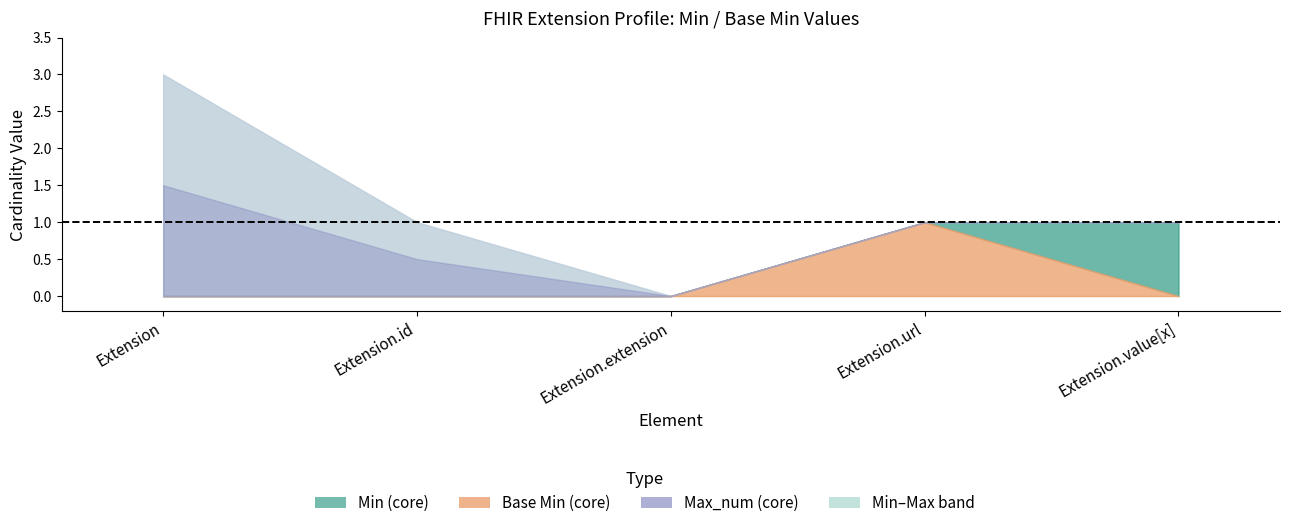

Where is the first local maximum for Base Min?

Extension.url